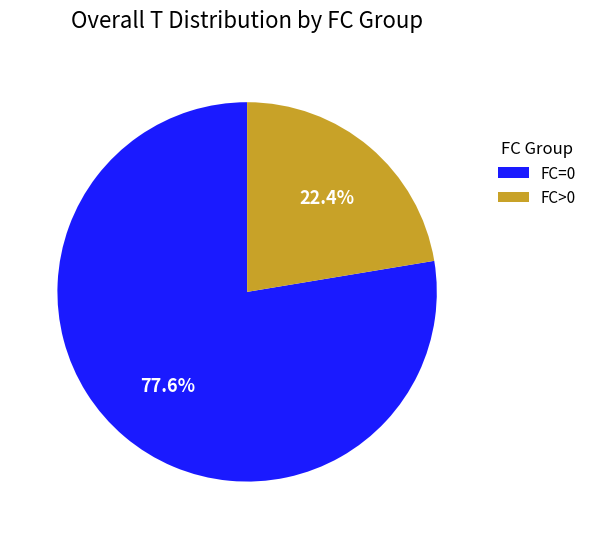

How many slices are in this pie chart?

2